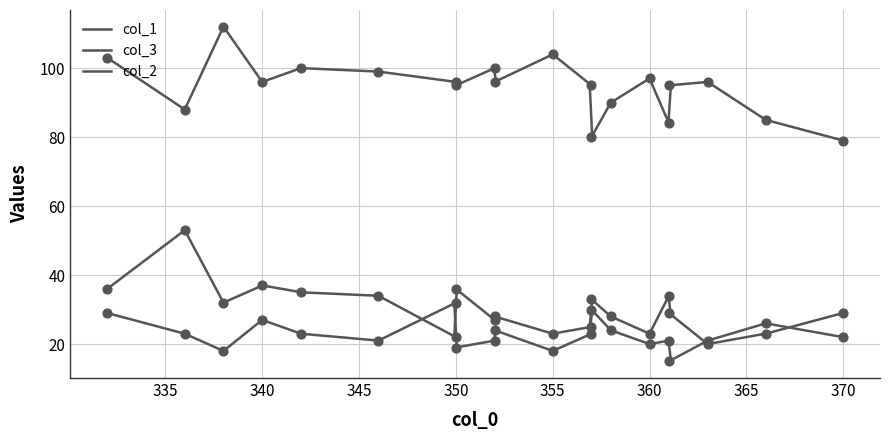

What are all the series names shown in the legend?

col_1, col_2, col_3